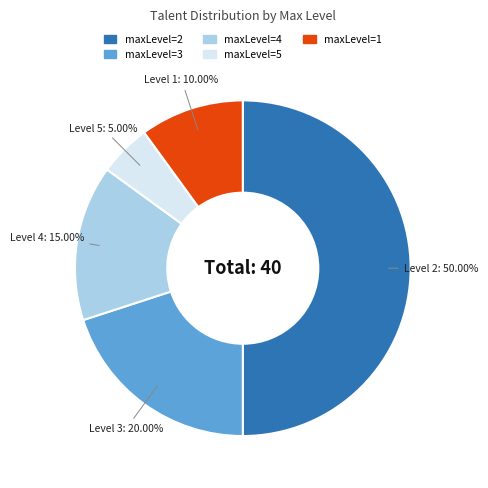

To the nearest percent, what is the combined percentage of maxLevel=2 and maxLevel=1?

60%